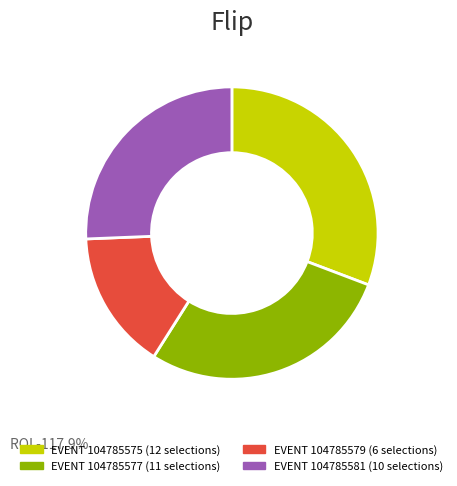

Does any single category account for the majority?

No